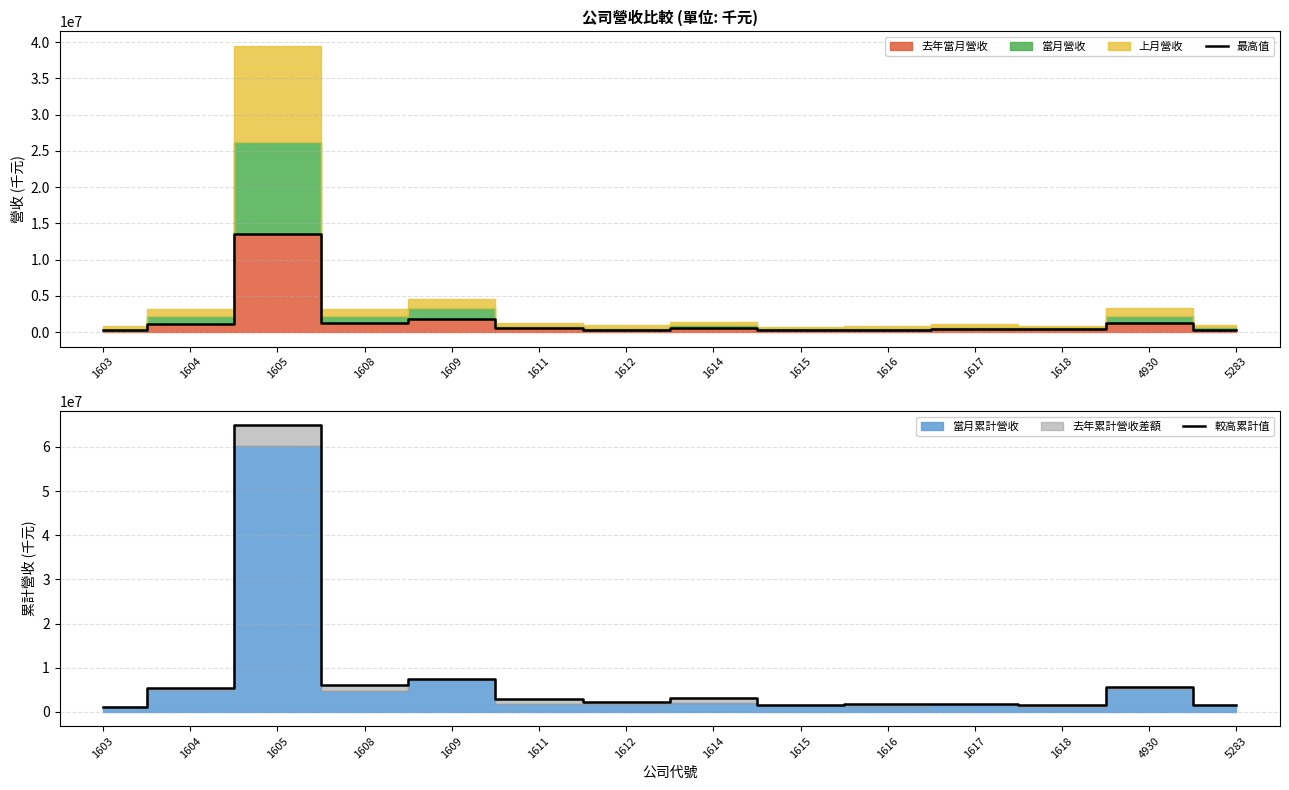

Is the value of 最高值 at 1612 greater than the value of 較高累計值 at 1614?

No